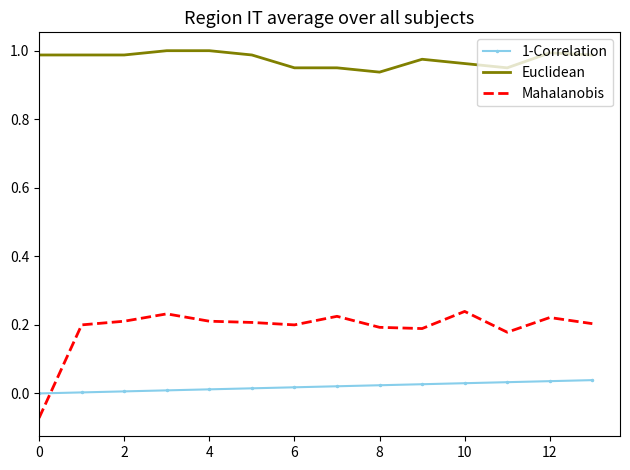

True or false: Euclidean and 1-Correlation intersect in this chart.

False